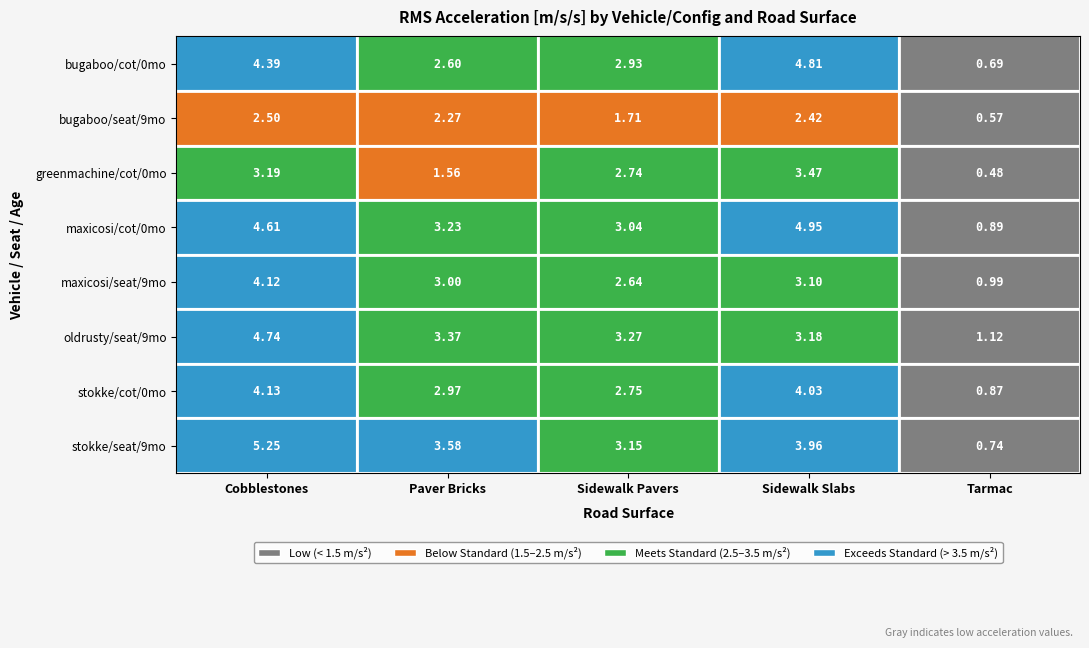

List the labels in order of greenmachine/cot/0mo value, largest first.

Sidewalk Slabs, Cobblestones, Sidewalk Pavers, Paver Bricks, Tarmac